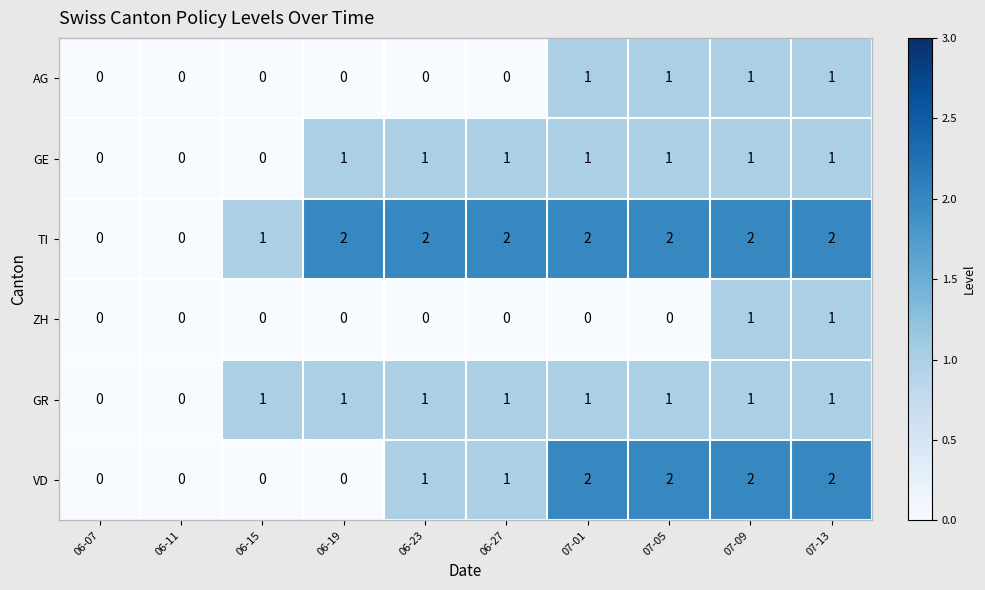

True or false: TI has a value of 2 at 06-27.

True